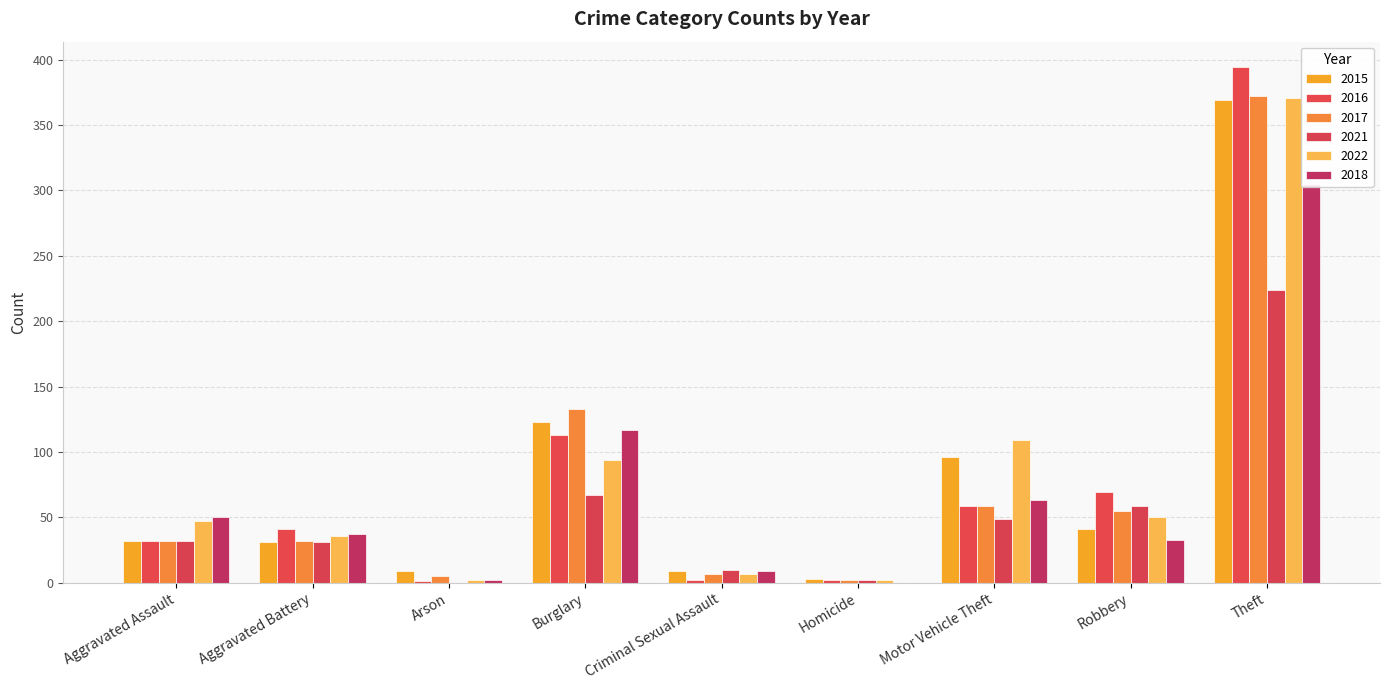

What is the difference between the maximum and minimum values in the 2021 series?

224